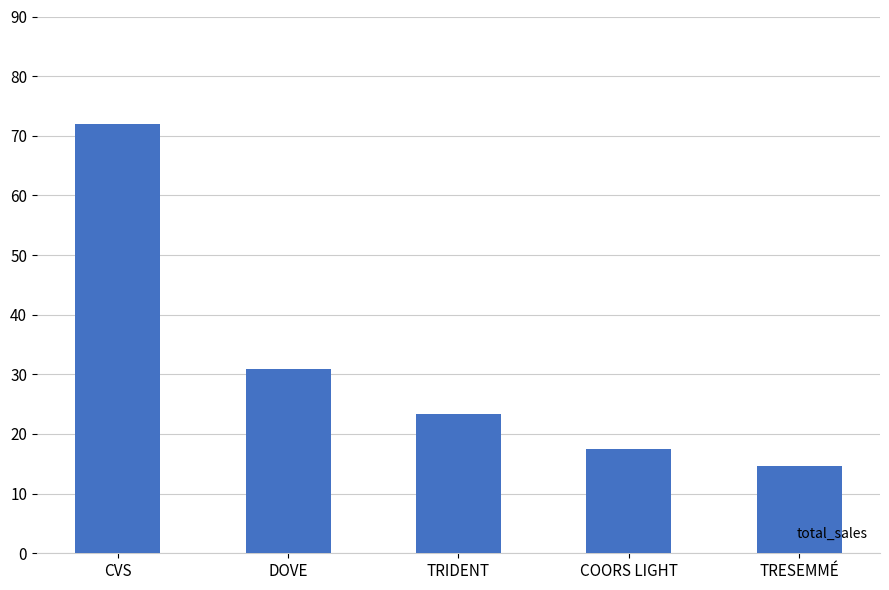

Reading left to right, extract all data points from this chart.

CVS=72.0	DOVE=30.9	TRIDENT=23.4	COORS LIGHT=17.5	TRESEMMÉ=14.6